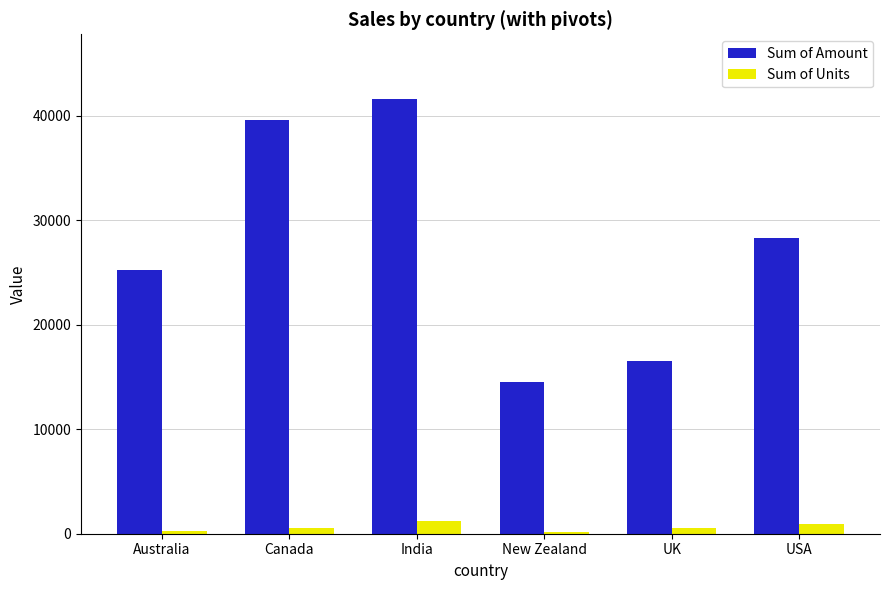

How many categories are shown in the chart?

6